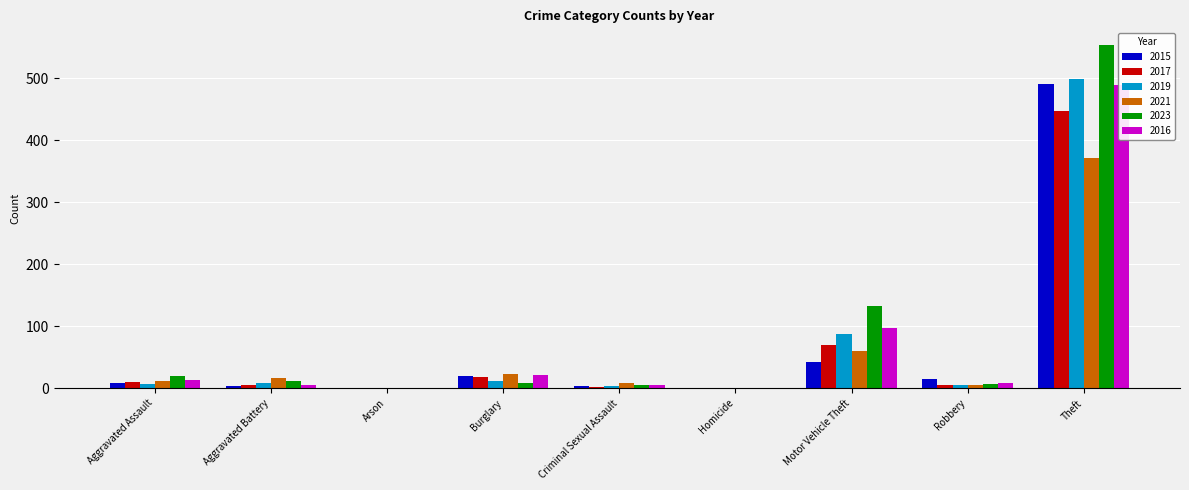

What is the greatest value displayed?

553